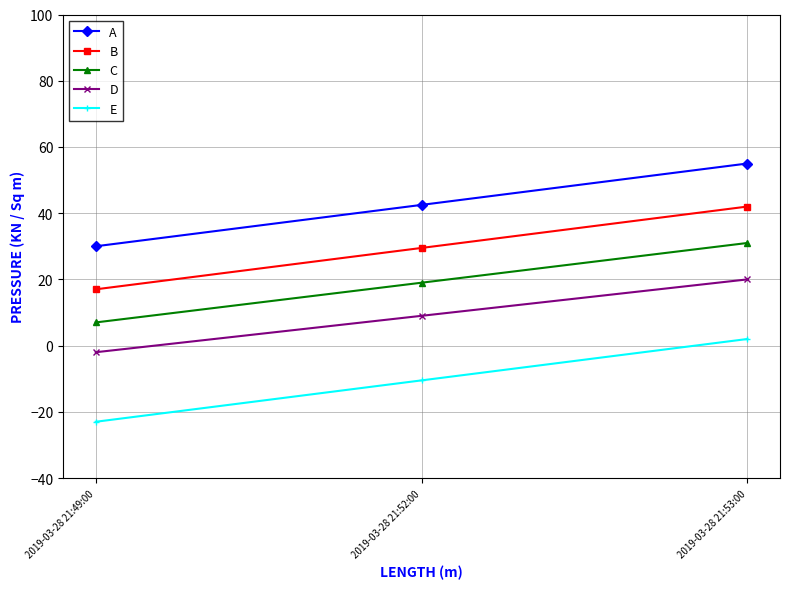

What is the spread (max minus min) of values at 2019-03-28 21:52:00?

53.0